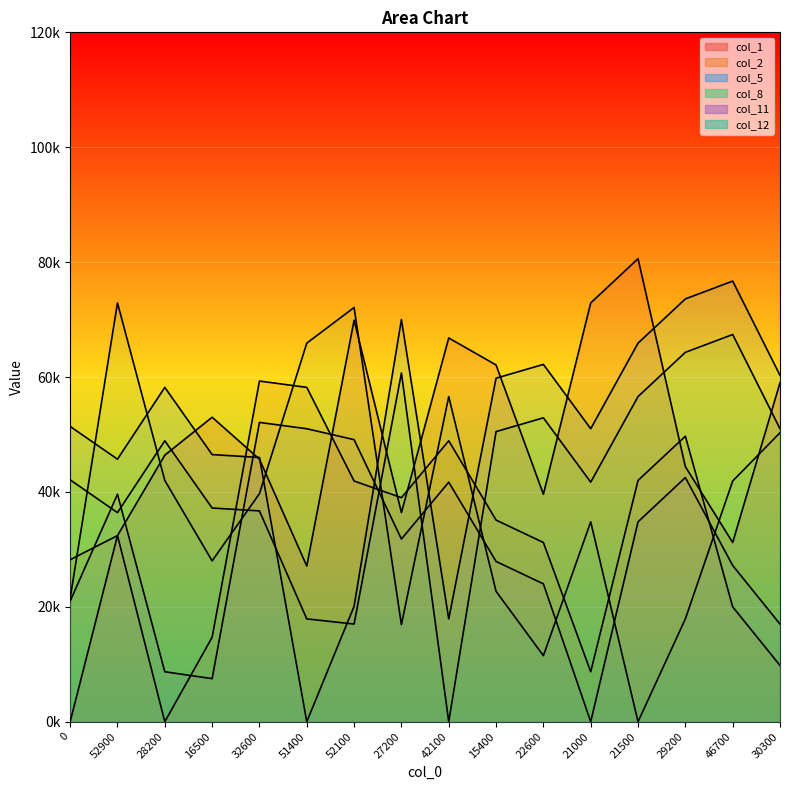

Reading left to right, list all the values displayed in this chart.

col_1: 0=0	52900=32400	28200=46400	16500=53000	32600=45700	51400=27100	52100=69900	27200=36400	42100=66800	15400=62100	22600=39600	21000=72900	21500=80600	29200=44400	46700=31200	30300=59000
col_2: 0=28200	52900=32400	28200=0	16500=14700	32600=59300	51400=58200	52100=41900	27200=39000	42100=48900	15400=35100	22600=31200	21000=8700	21500=42000	29200=49700	46700=20000	30300=9800
col_5: 0=51400	52900=45700	28200=58200	16500=46500	32600=46000	51400=0	52100=20100	27200=70000	42100=17900	15400=59800	22600=62200	21000=51000	21500=65900	29200=73600	46700=76700	30300=60300
col_8: 0=42100	52900=36400	28200=48900	16500=37200	32600=36700	51400=17900	52100=17000	27200=60700	42100=0	15400=50500	22600=52900	21000=41700	21500=56600	29200=64300	46700=67400	30300=51000
col_11: 0=21000	52900=39600	28200=8700	16500=7500	32600=52100	51400=51000	52100=49100	27200=31800	42100=41700	15400=27900	22600=24000	21000=0	21500=34800	29200=42500	46700=27200	30300=17000
col_12: 0=21500	52900=72900	28200=42000	16500=28000	32600=39700	51400=65900	52100=72100	27200=16900	42100=56600	15400=22700	22600=11500	21000=34800	21500=0	29200=17900	46700=41900	30300=50300